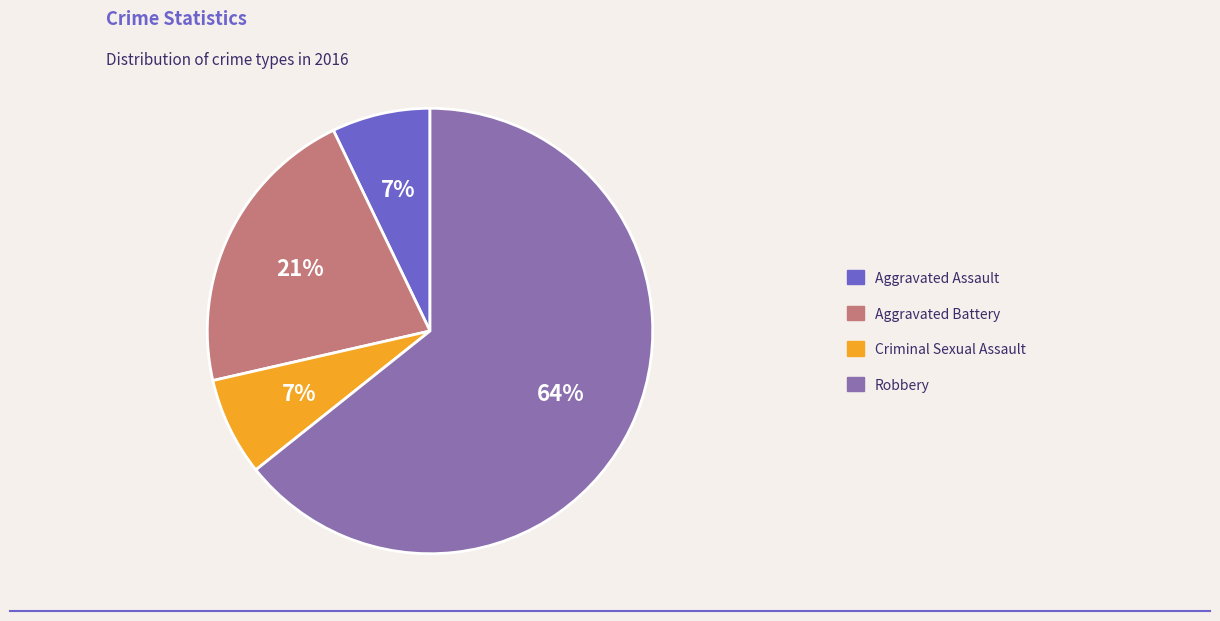

Combined, do Criminal Sexual Assault and Aggravated Battery account for over 50%?

No